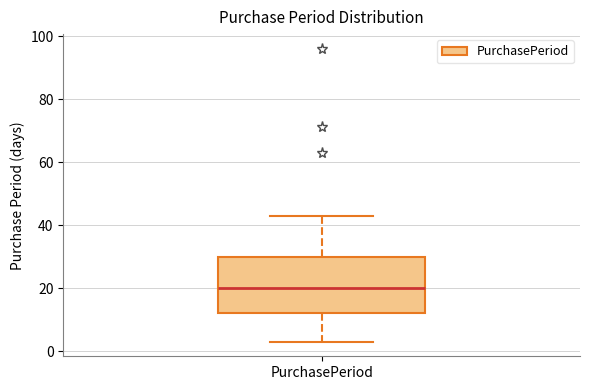

Transcribe this box plot: give where the median line is, the range the box spans, and where the two whiskers end, as read against the y-axis. The values are not printed on the chart, so give them approximately, as read against the axis.

median 20, box 12 to 30, whiskers 4 to 44